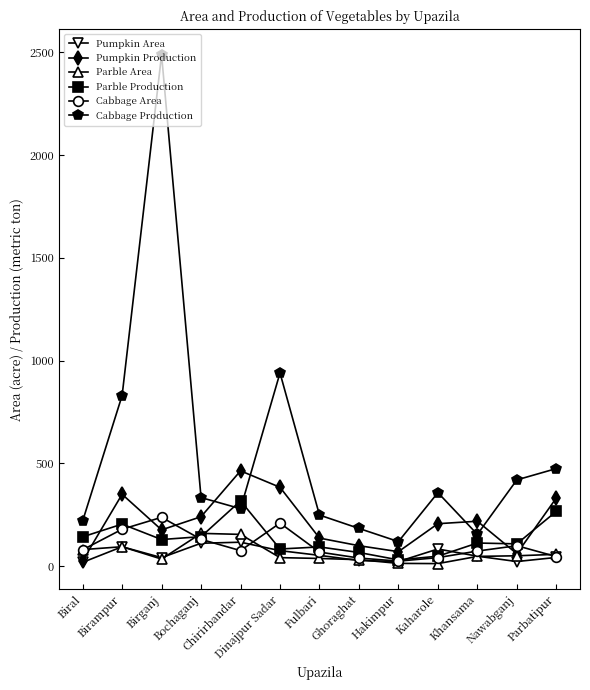

What is the smallest value displayed?

13